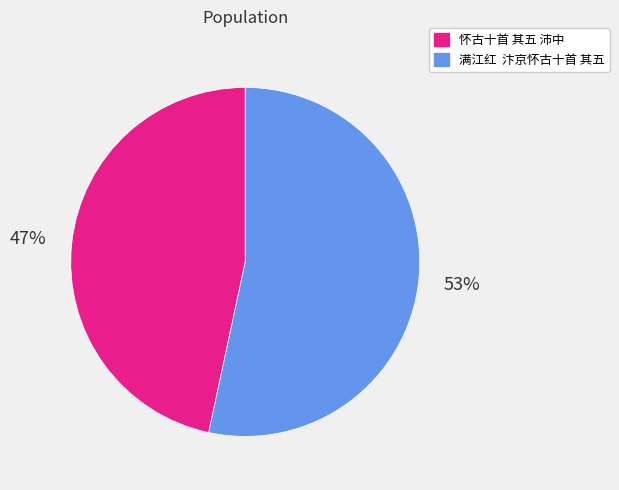

True or false: 怀古十首 其五 沛中 accounts for 52% of the total.

False